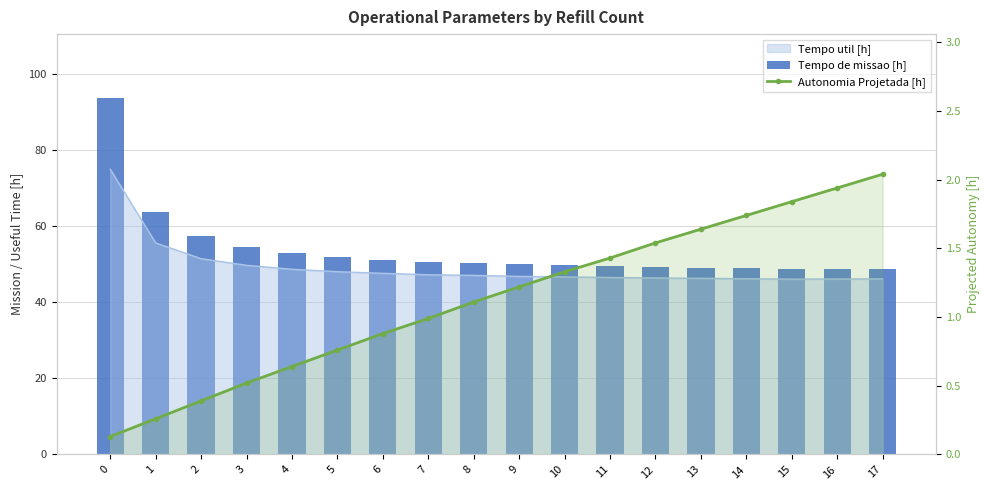

At which label is Autonomia Projetada [h] closest to 1?

7